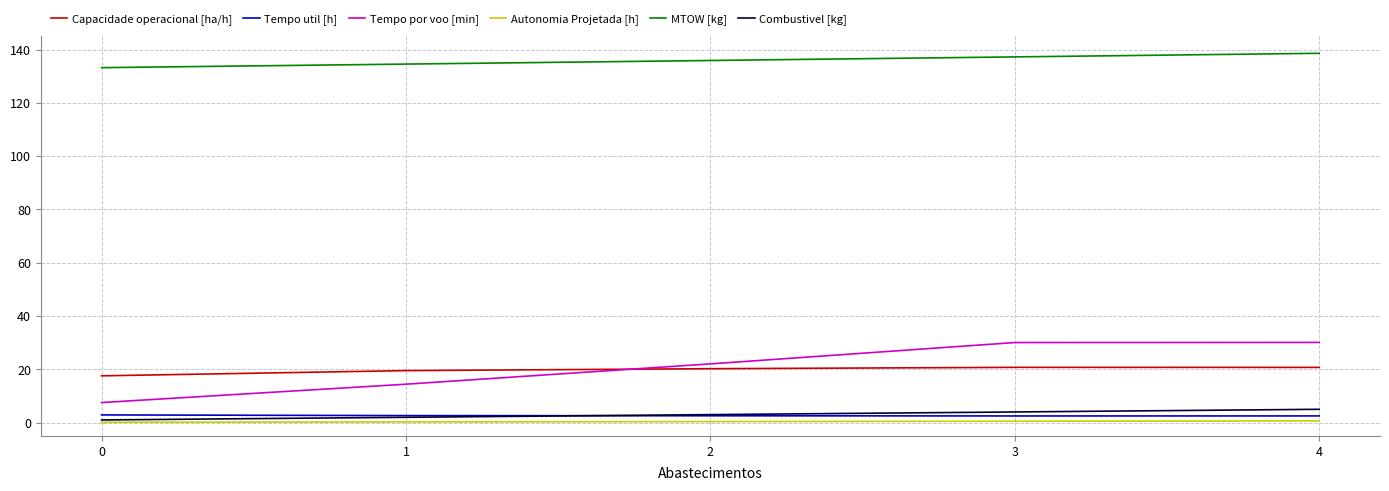

What is the difference between the highest and lowest values at 2?

135.5